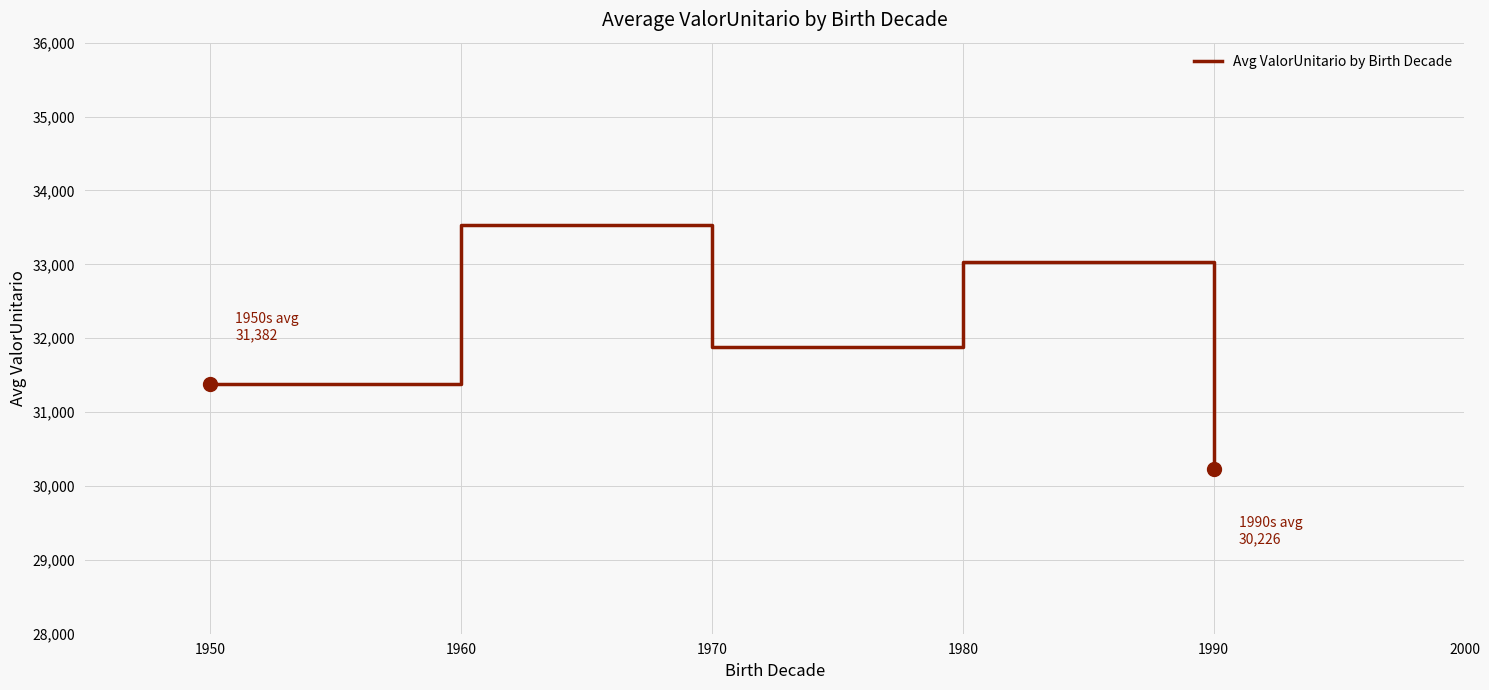

Where does the data first go above 31879?

1960